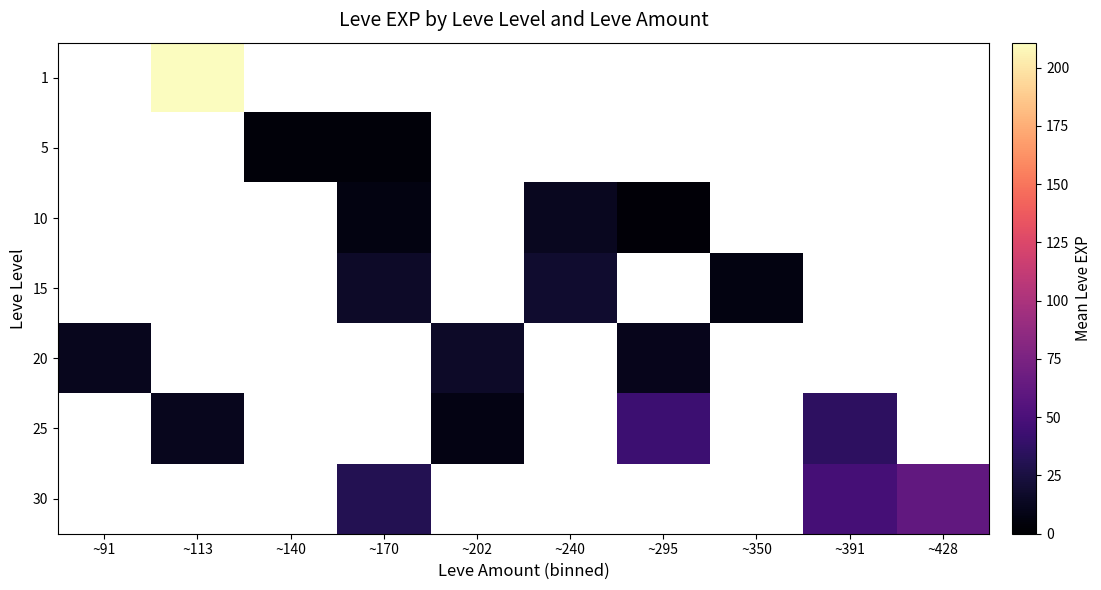

At ~140, list the series in order from smallest to largest.

1, 5, 10, 15, 20, 25, 30